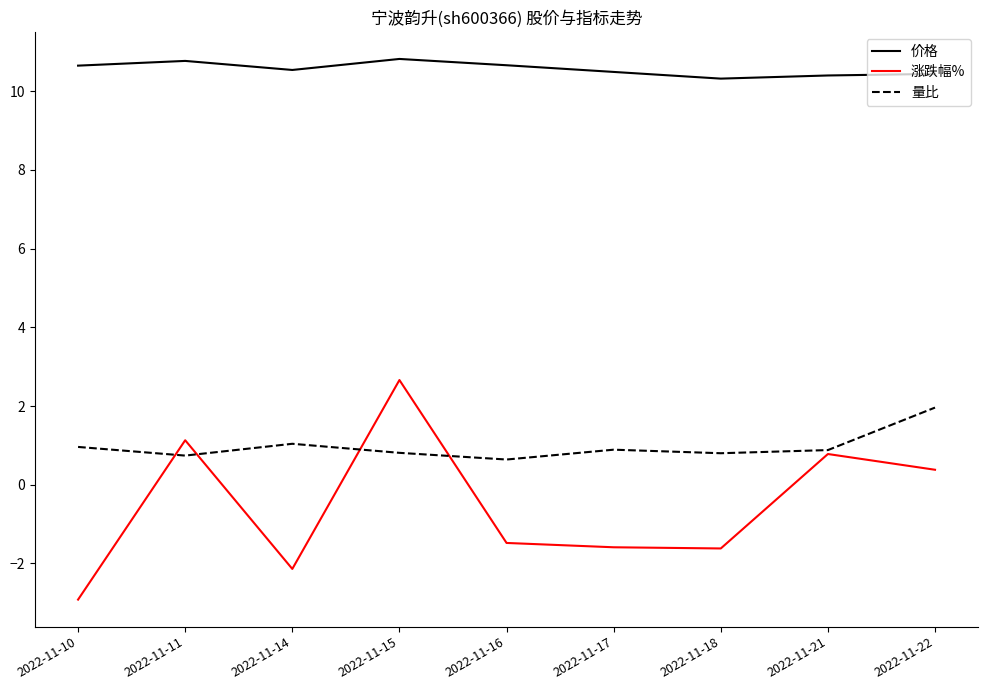

Rank the series by their maximum value, from highest to lowest.

价格, 涨跌幅%, 量比